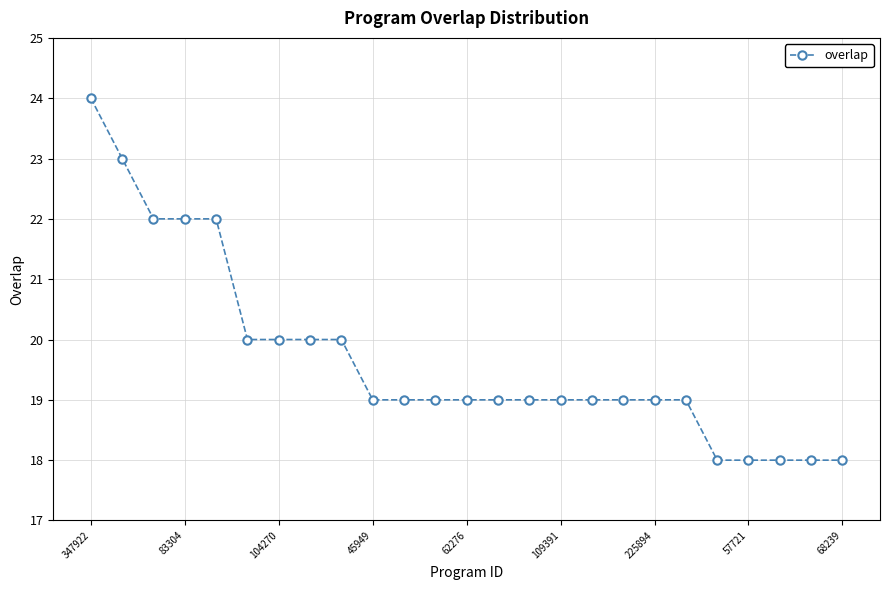

What is the difference between the maximum and second lowest values?

6